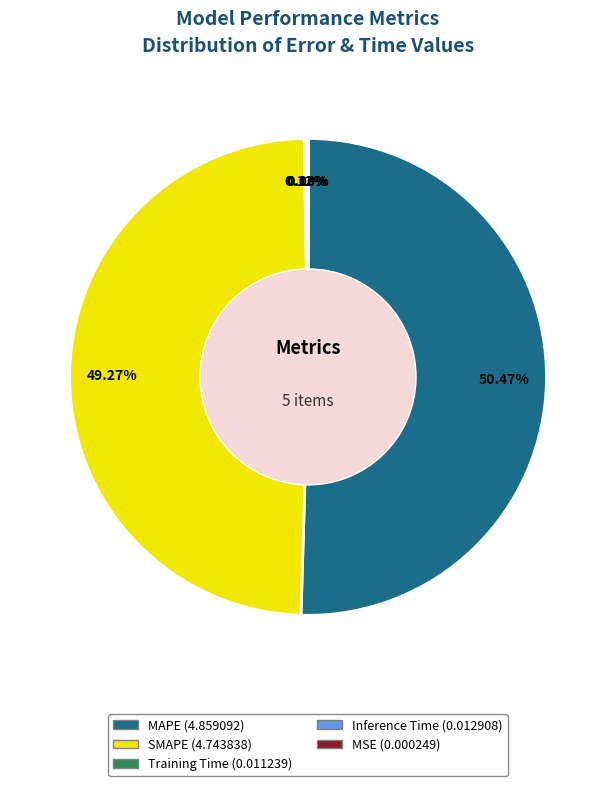

Which category has the biggest portion of the pie?

MAPE